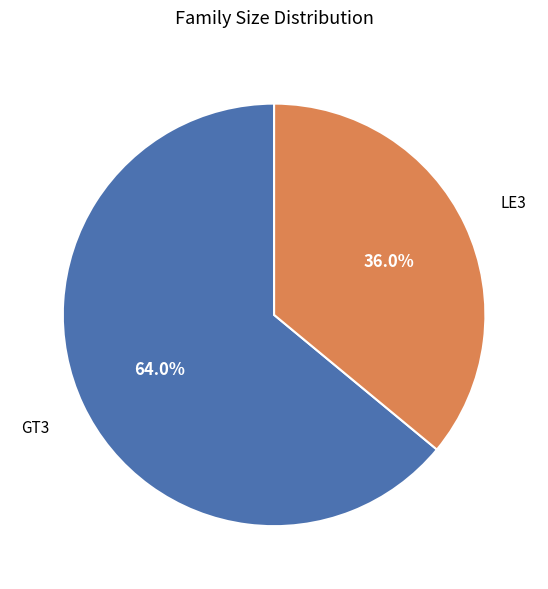

Which category has the smallest portion of the pie?

LE3